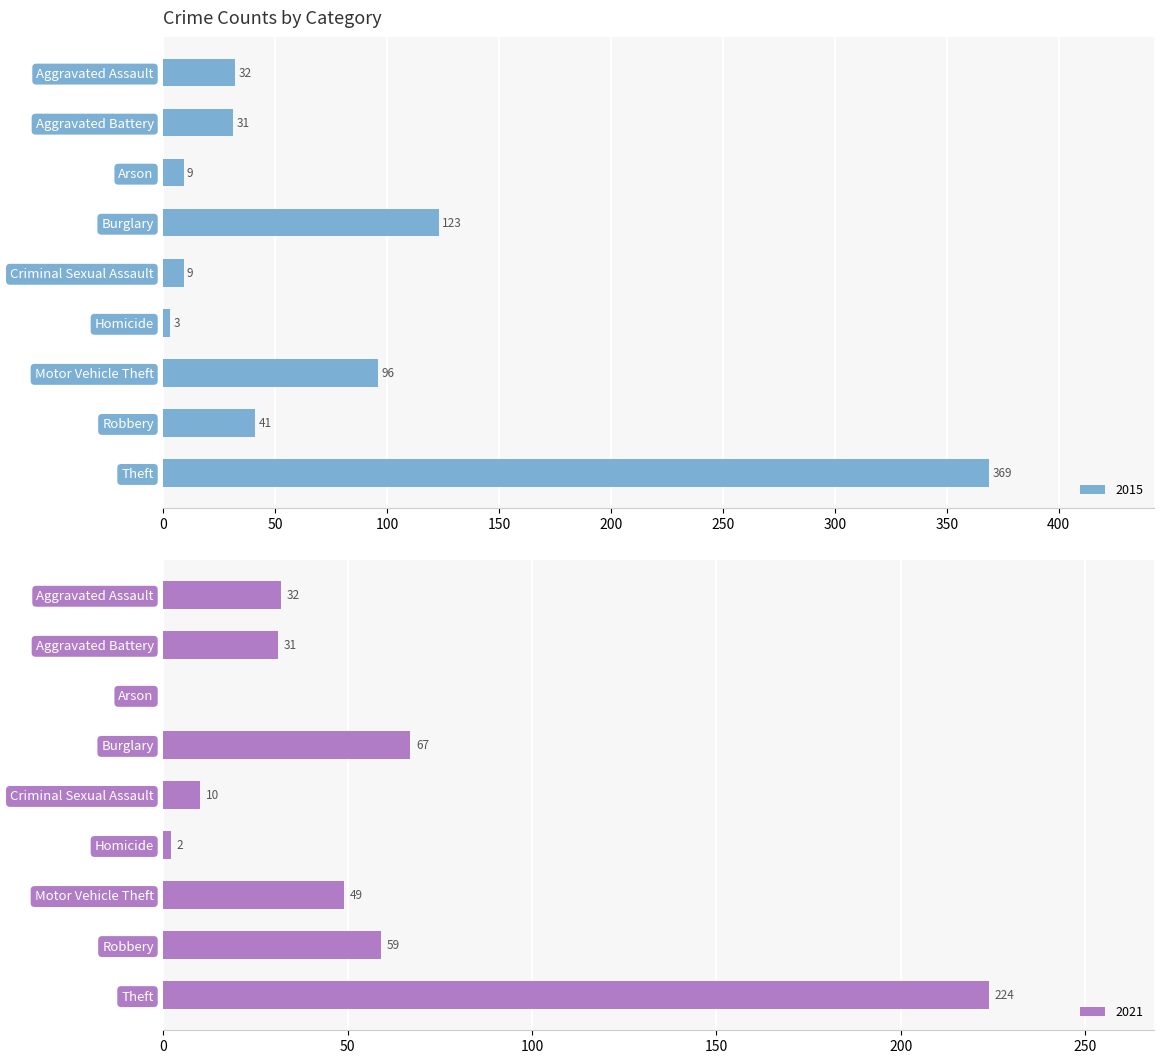

What is the label of the 6th bar from the left?

Homicide